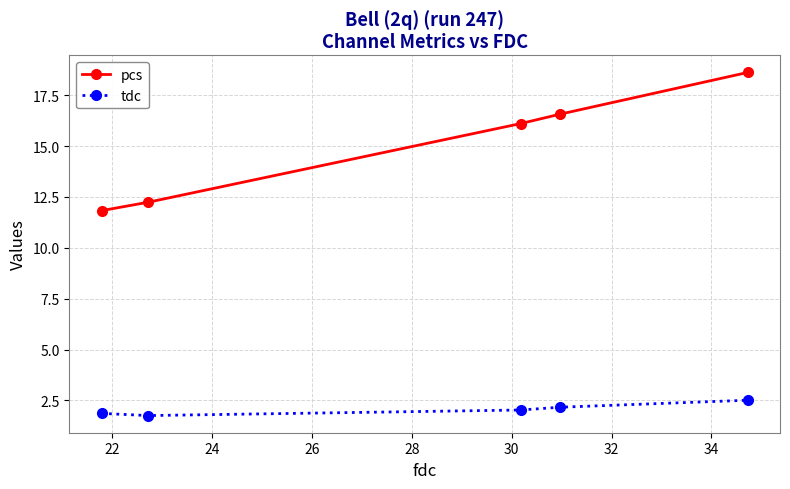

At how many categories does at least one series exceed 6?

5